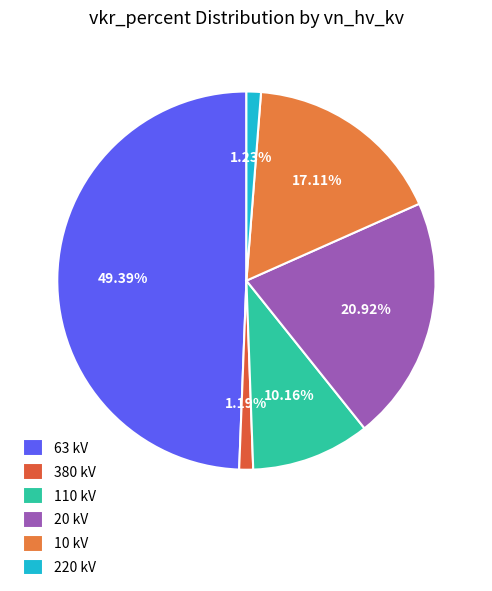

Which category has the smallest portion of the pie?

380